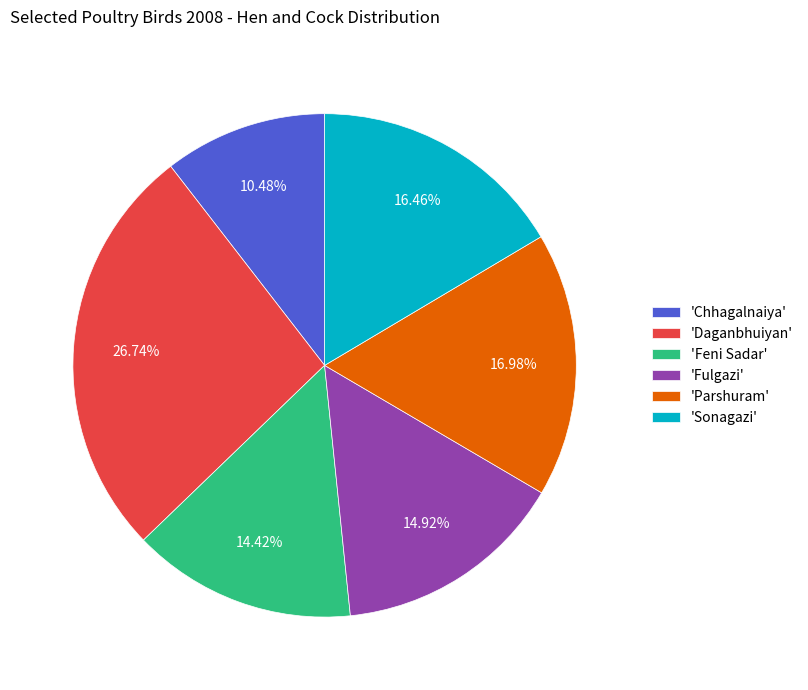

Does any single category account for the majority?

No